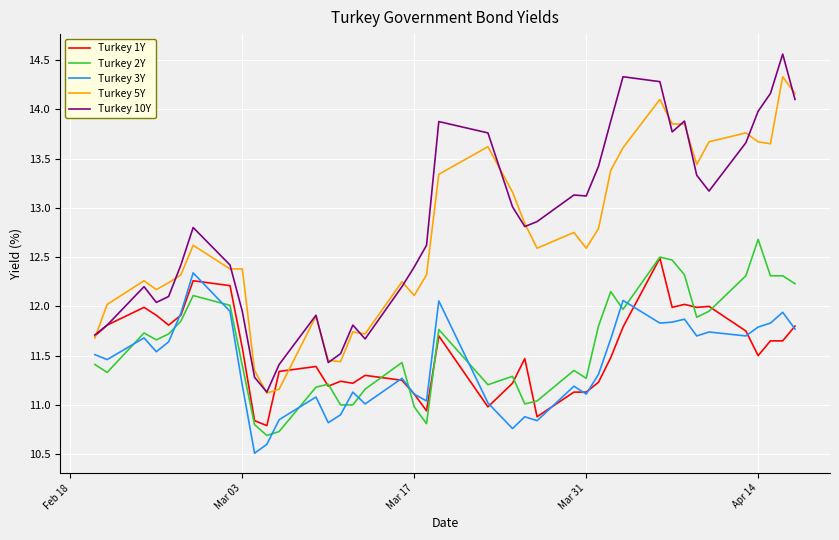

Which series ends up on top after the final intersection of Turkey 1Y and Turkey 5Y?

Turkey 5Y